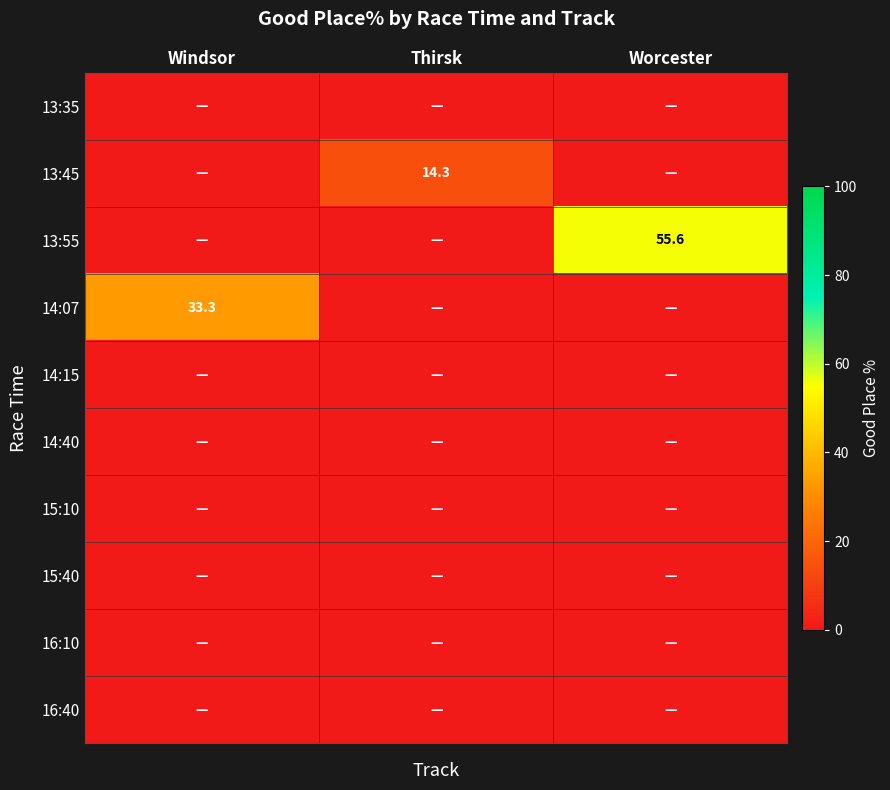

Where is 16:10 nearest to the value 0?

Windsor